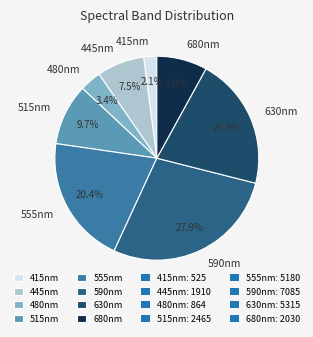

To the nearest percent, what is the difference between the 415nm and 680nm slice percentages?

6%